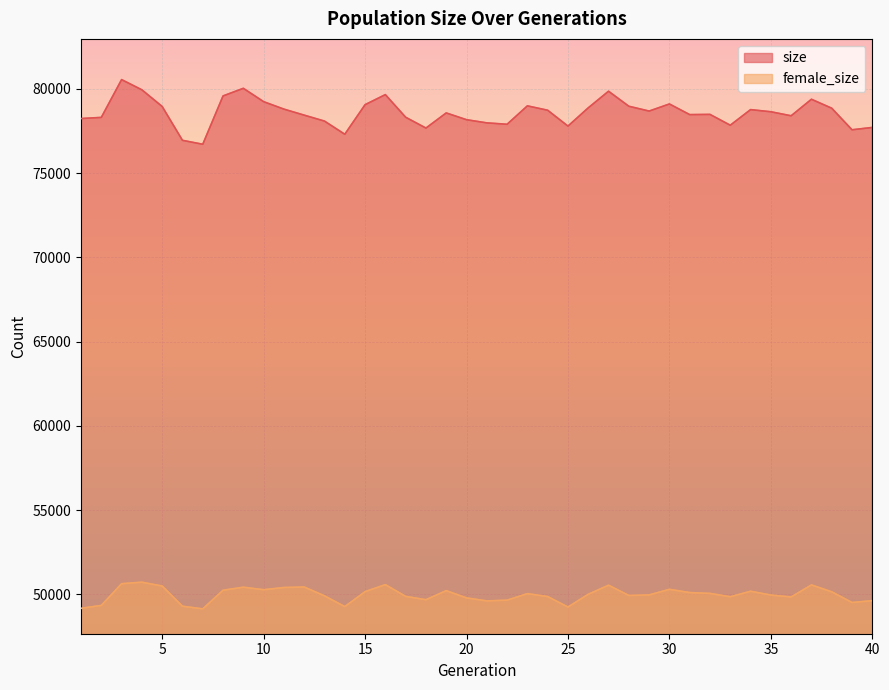

Rank the series at 13 from highest to lowest value.

size, female_size